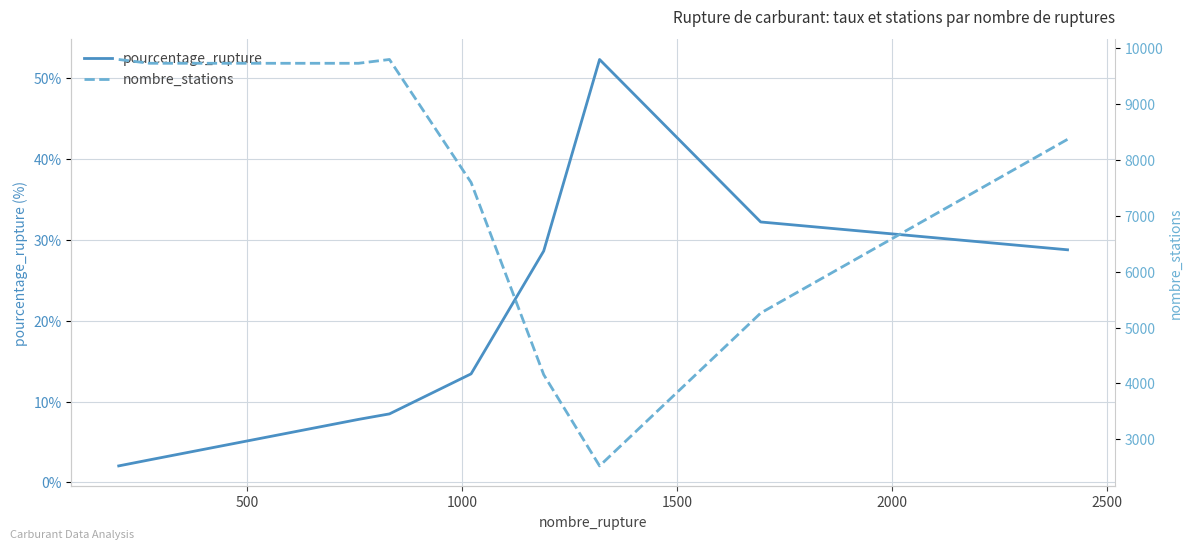

What is the maximum value for pourcentage_rupture?

52.3